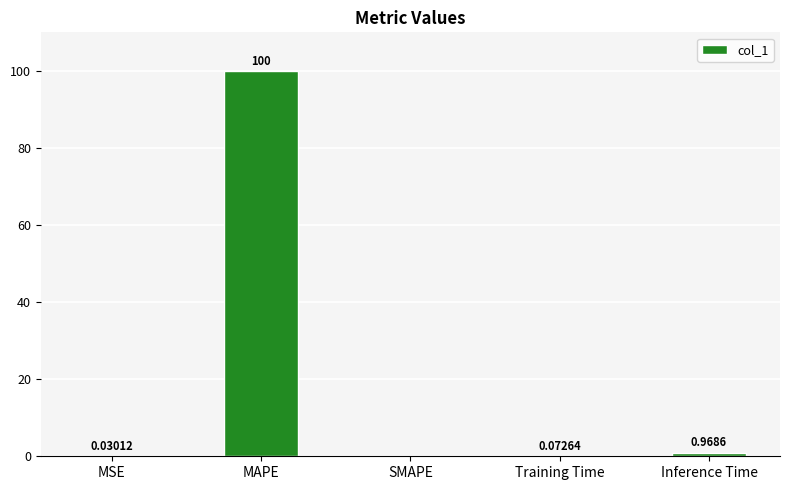

At which label is the value closest to 50?

Inference Time